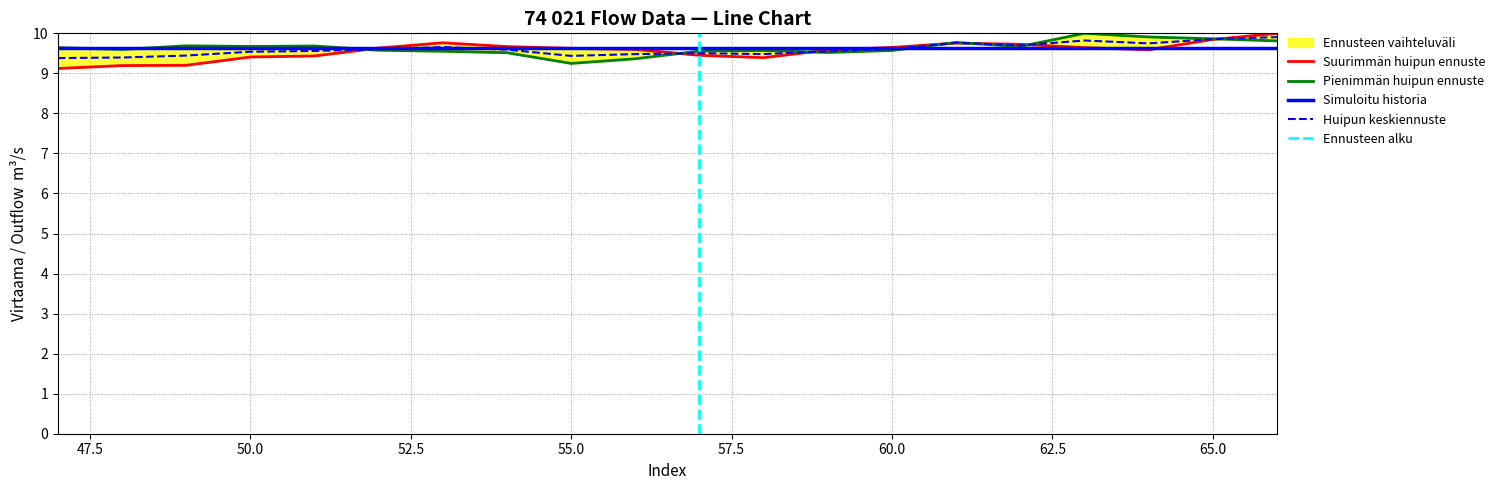

Reading left to right, what are all the values shown in this chart?

col_1: 9.6	9.6	9.7	9.7	9.7	9.6	9.6	9.5	9.2	9.4	9.6	9.6	9.5	9.6	9.8	9.7	10.0	9.9	9.9	9.8
col_2: 9.1	9.2	9.2	9.4	9.4	9.6	9.8	9.7	9.6	9.6	9.5	9.4	9.6	9.6	9.8	9.7	9.6	9.6	9.8	10.0